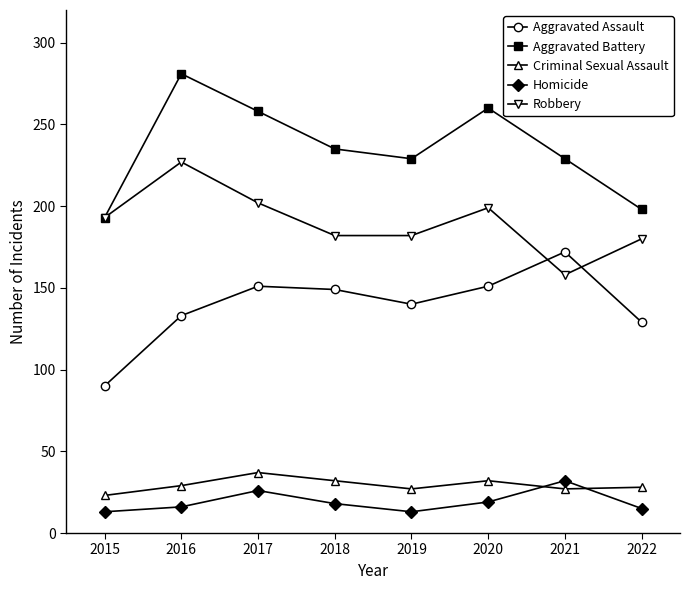

What are all the series names shown in the legend?

Aggravated Assault, Aggravated Battery, Criminal Sexual Assault, Homicide, Robbery